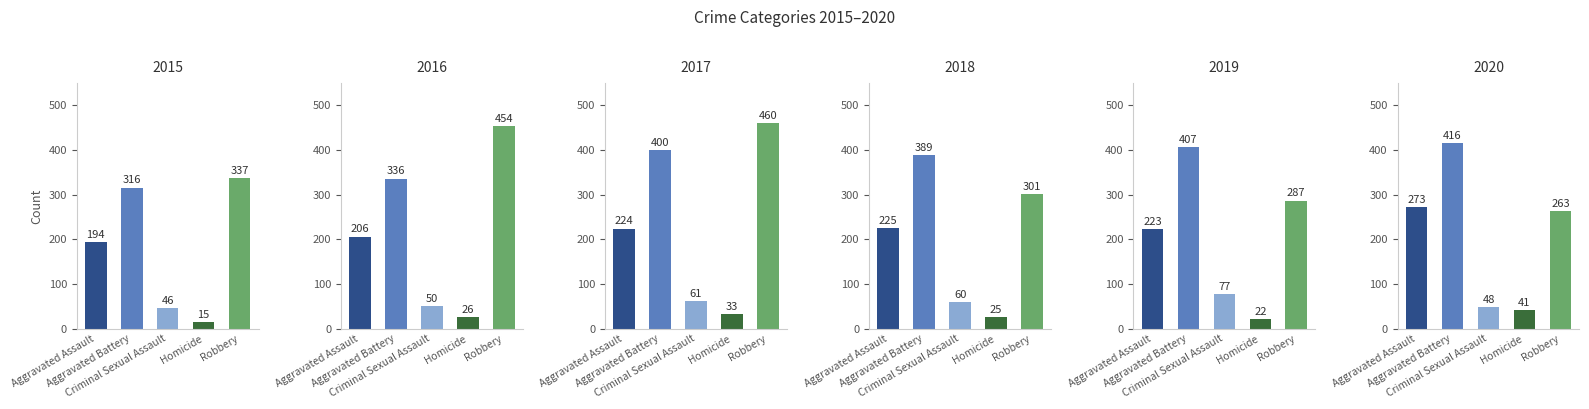

What are all the series names shown in the legend?

2015, 2016, 2017, 2018, 2019, 2020